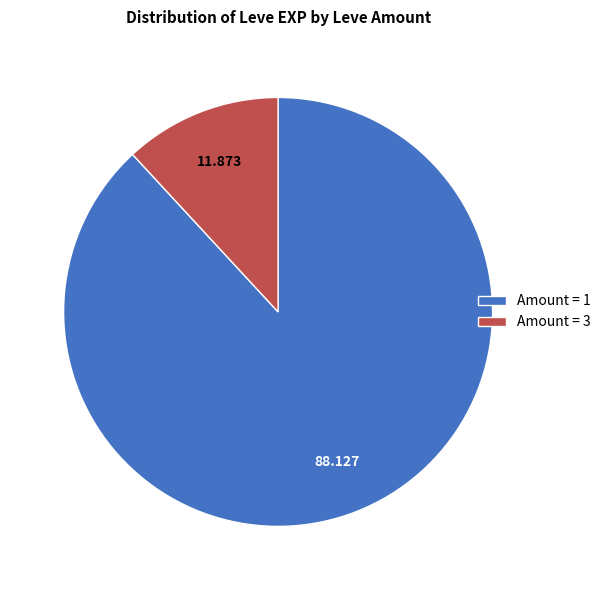

Do Amount = 1 and Amount = 3 together represent more than half of the pie?

Yes